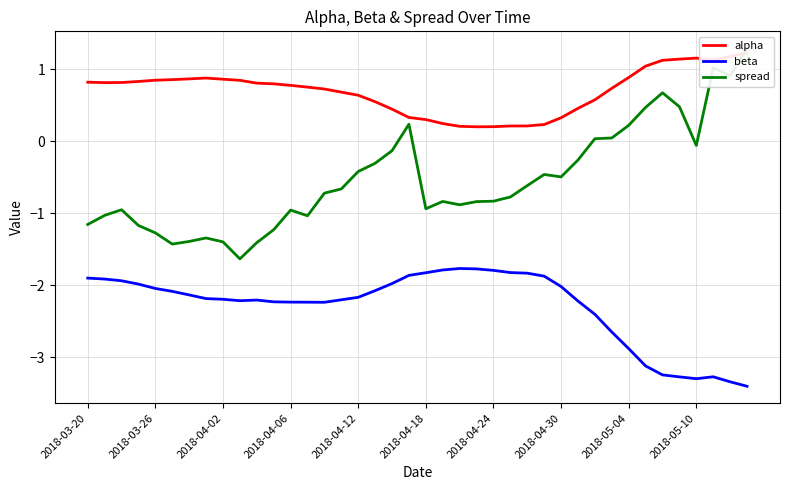

What is the greatest value displayed?

1.3